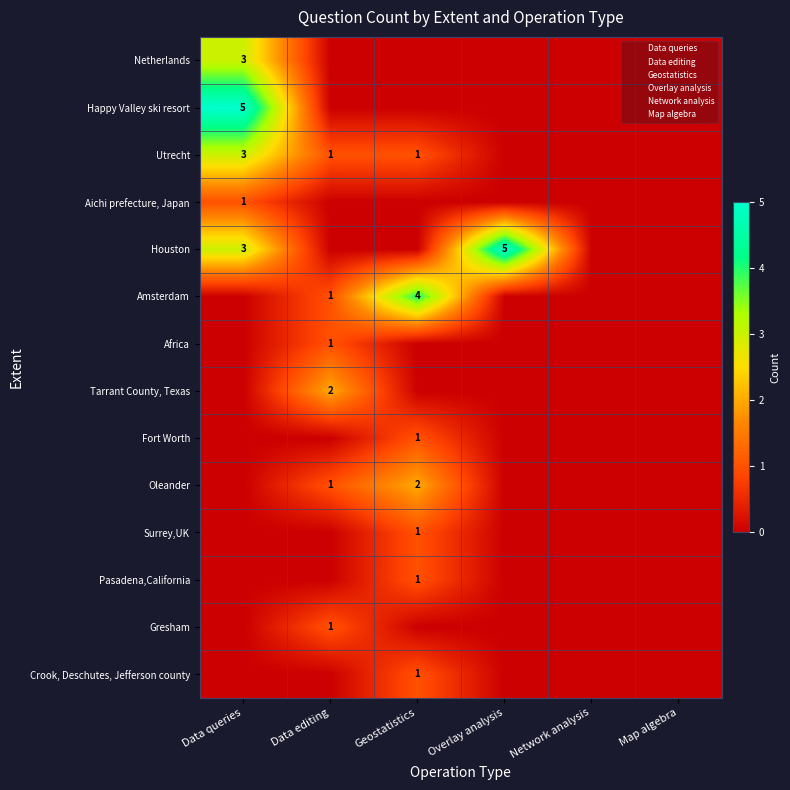

What is the spread (max minus min) of values at Overlay analysis?

5